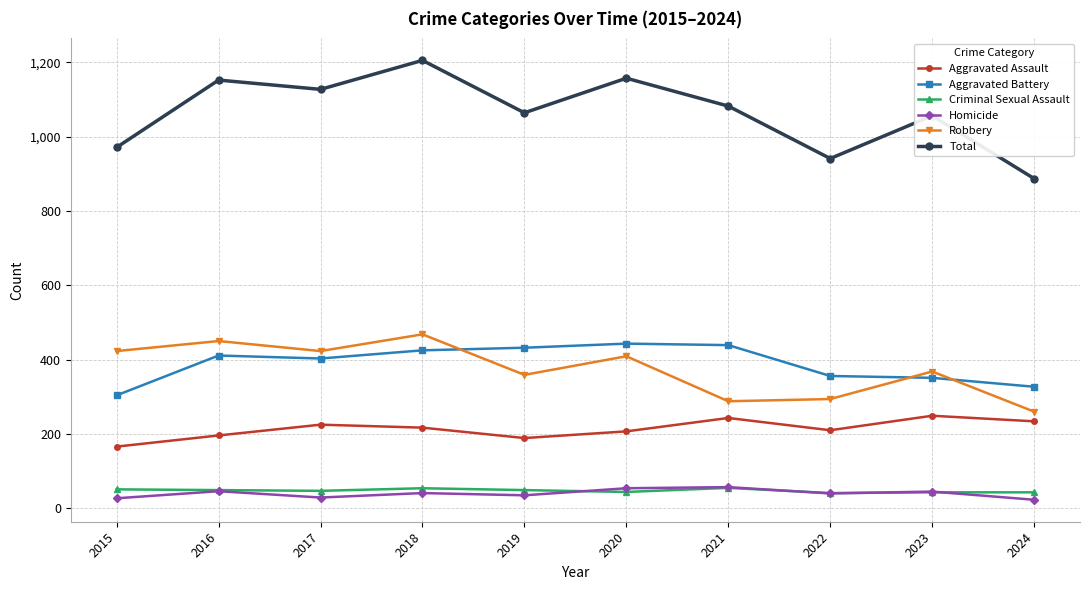

Which category has the highest value across all series?

2018